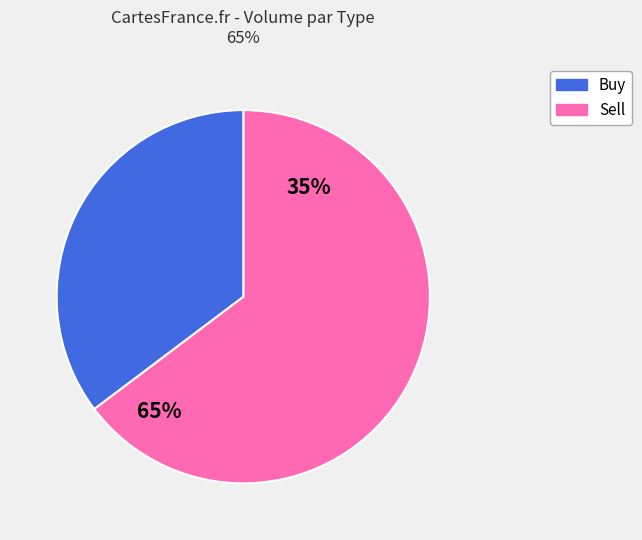

Which category has the smallest portion of the pie?

Buy